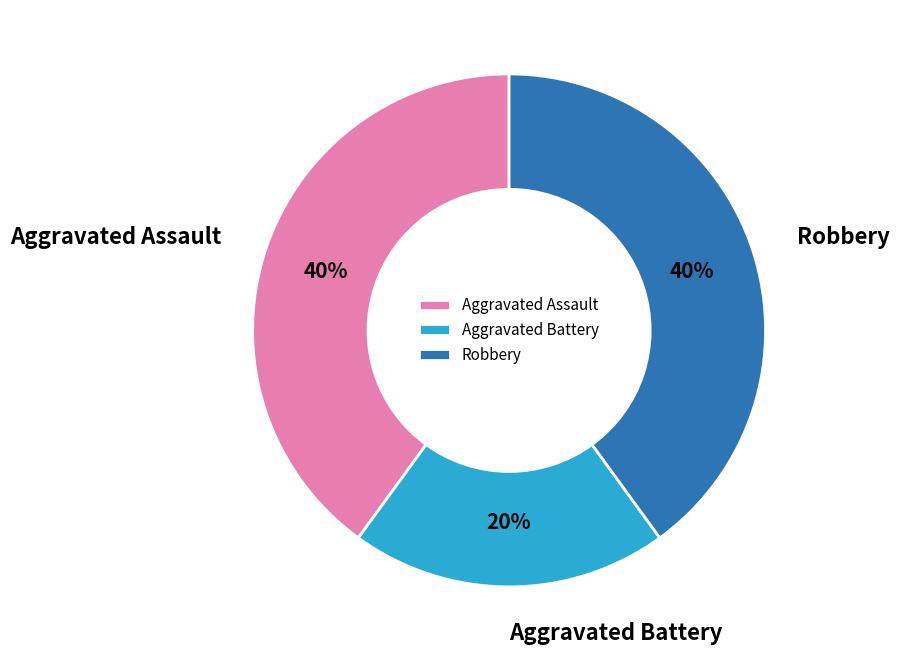

What is the smallest slice in the pie chart?

Aggravated Battery